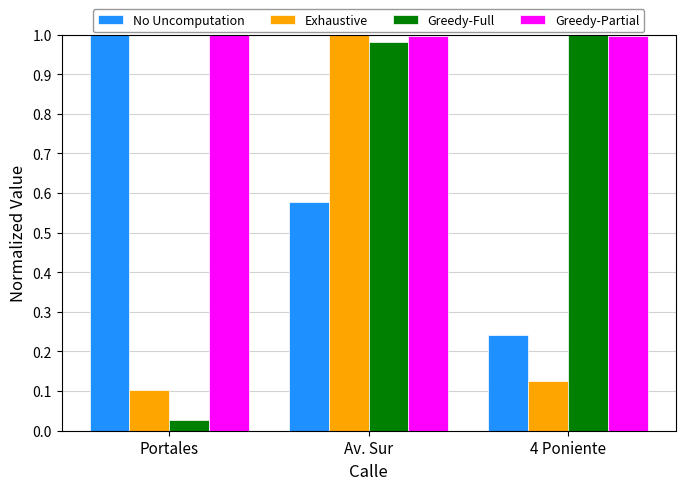

Rank the categories by Exhaustive value from lowest to highest.

Portales, 4 Poniente, Av. Sur